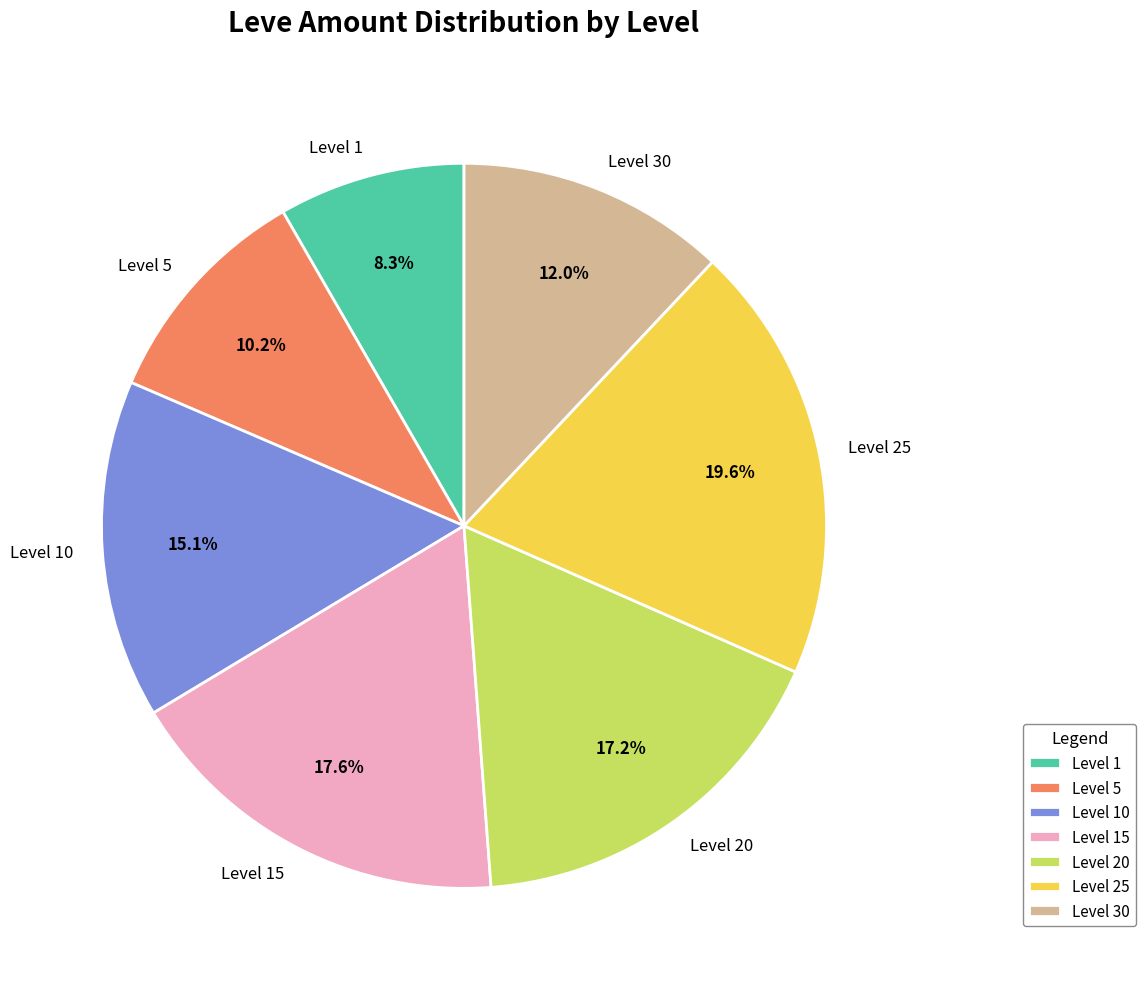

What is the ratio of the value at Level 10 to the value at Level 30?

1.3